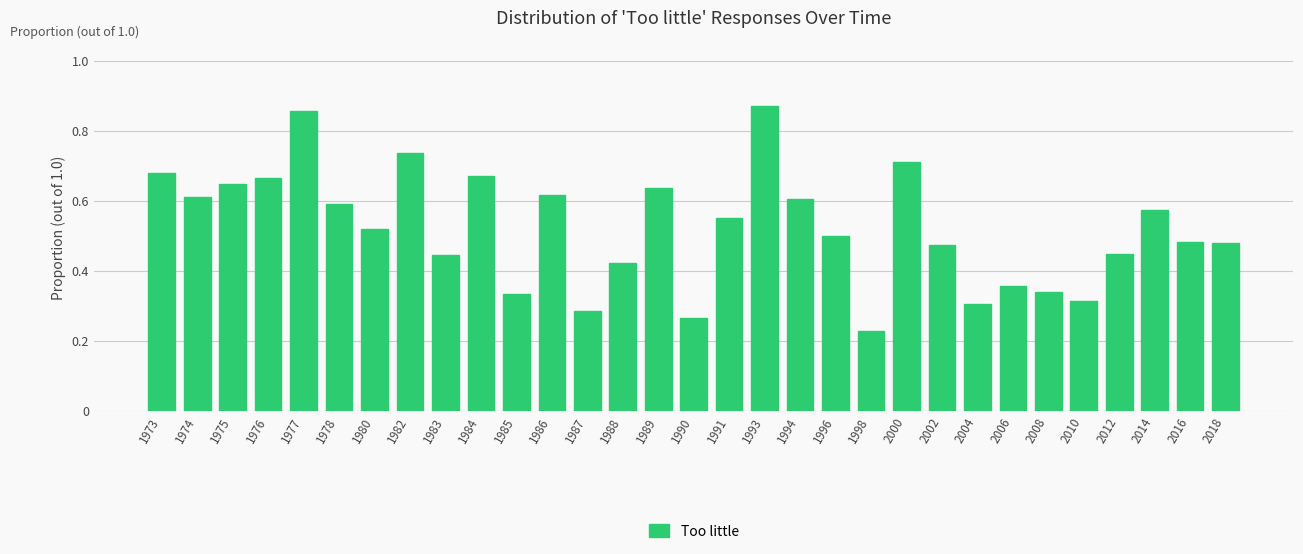

Which label corresponds to the smallest value in the chart?

1998